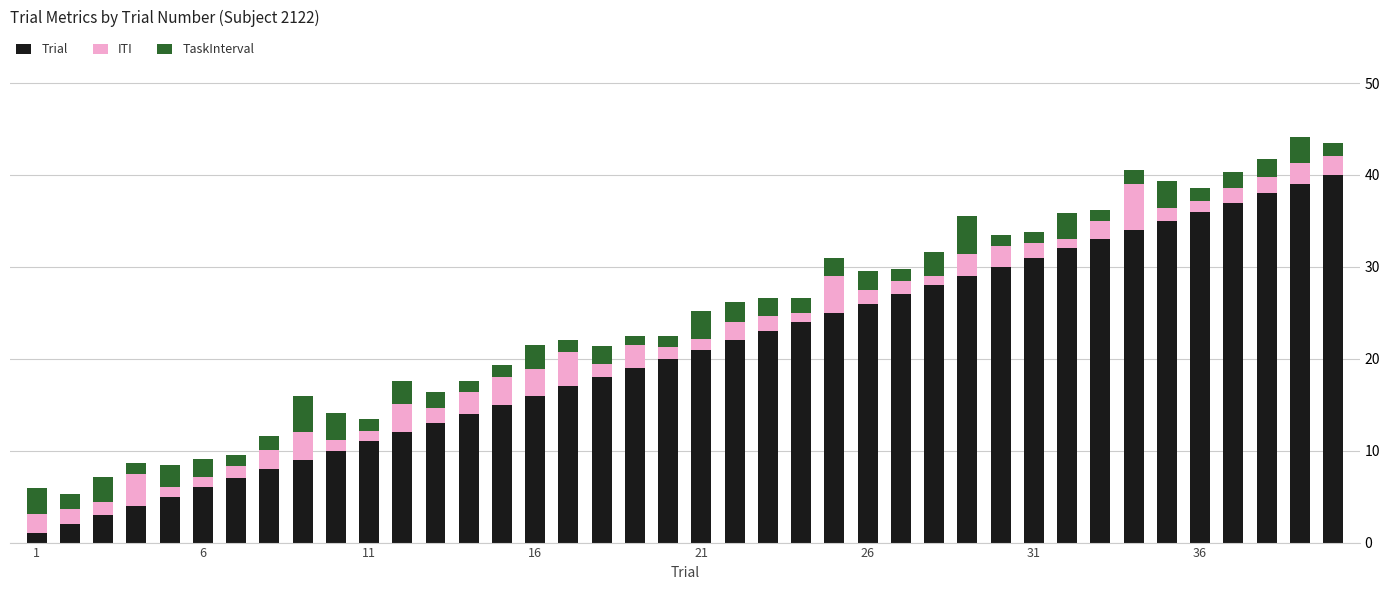

Count the number of data series in this chart.

3